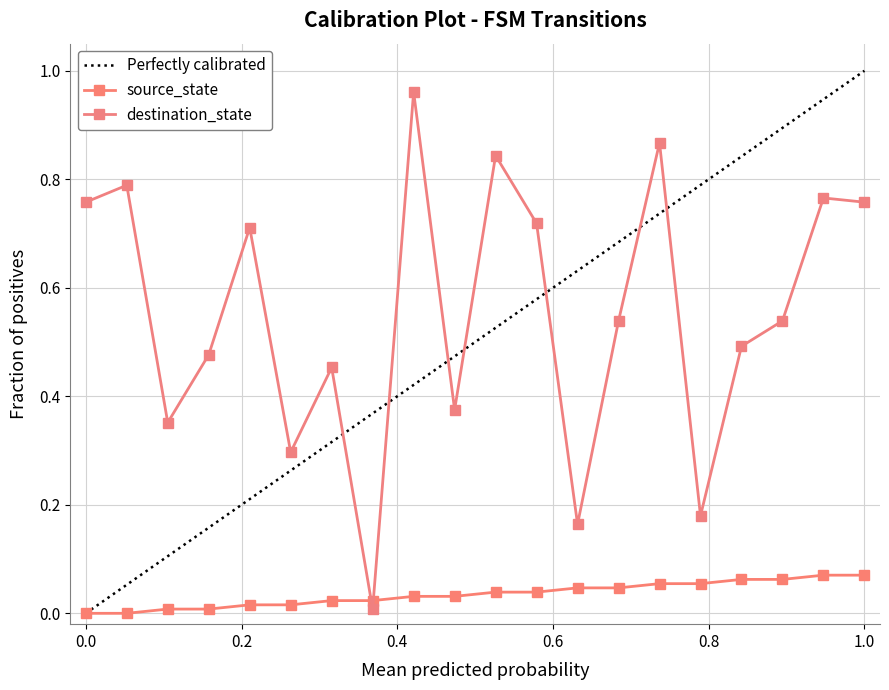

Which series ends up on top after the final intersection of source_state and destination_state?

destination_state